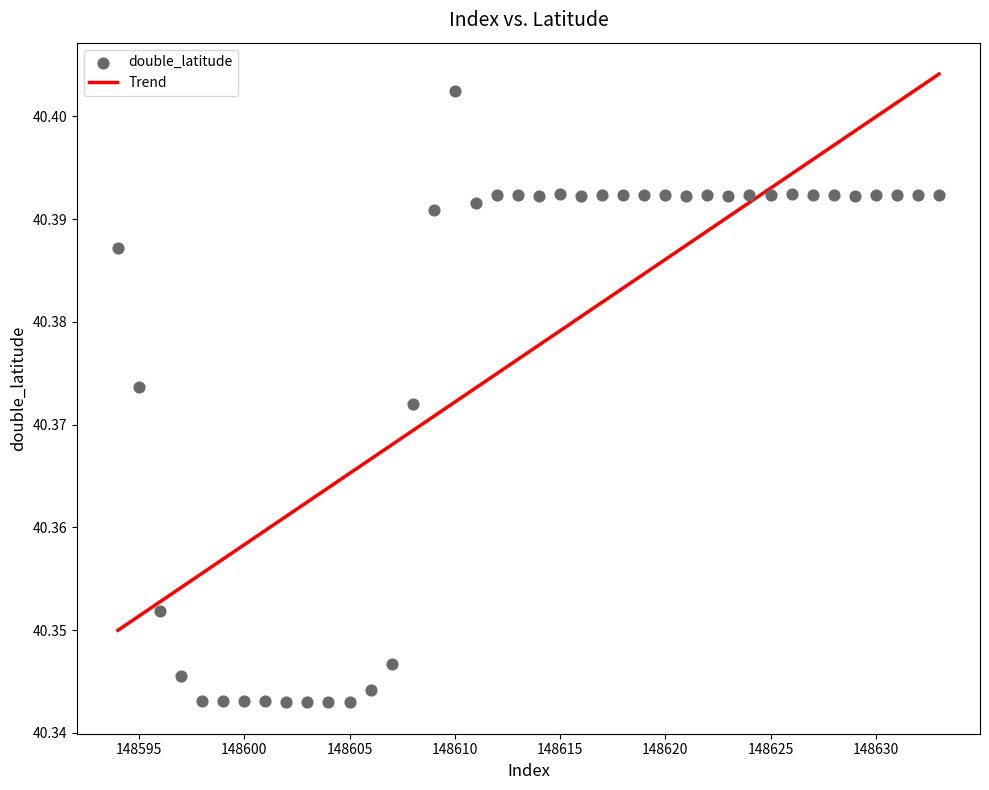

What is the range of X values (max minus min)?

39.0